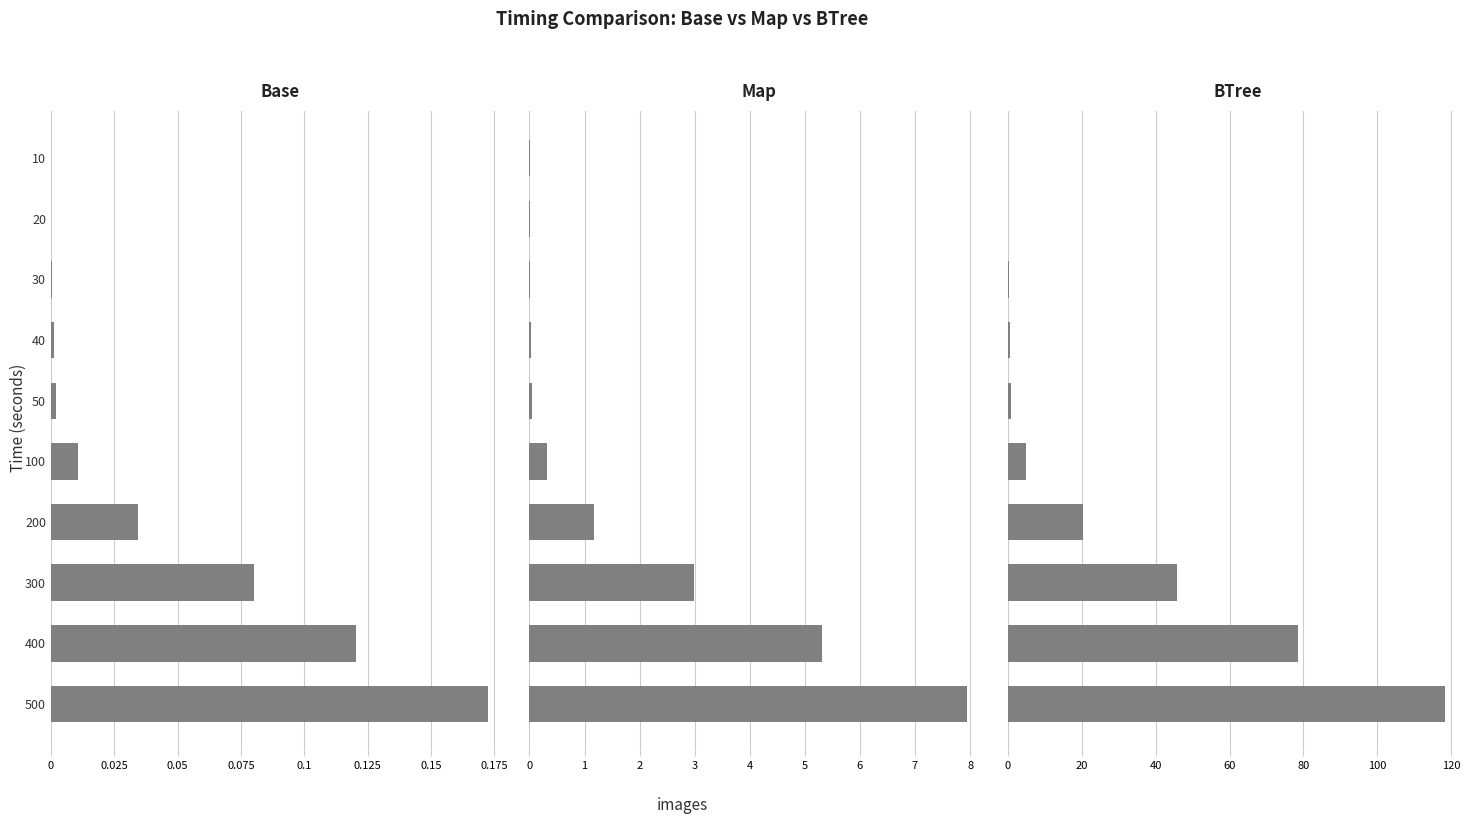

What is the difference between the second highest and second lowest values in the BTree series?

78.3